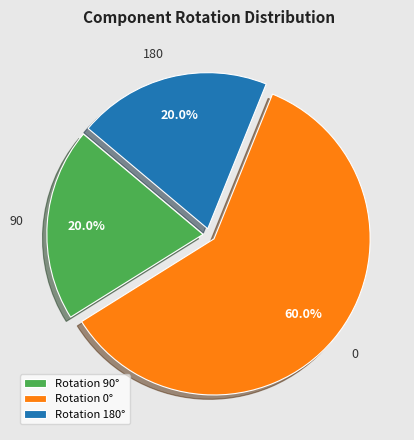

Which slice is the largest?

Rotation 0°